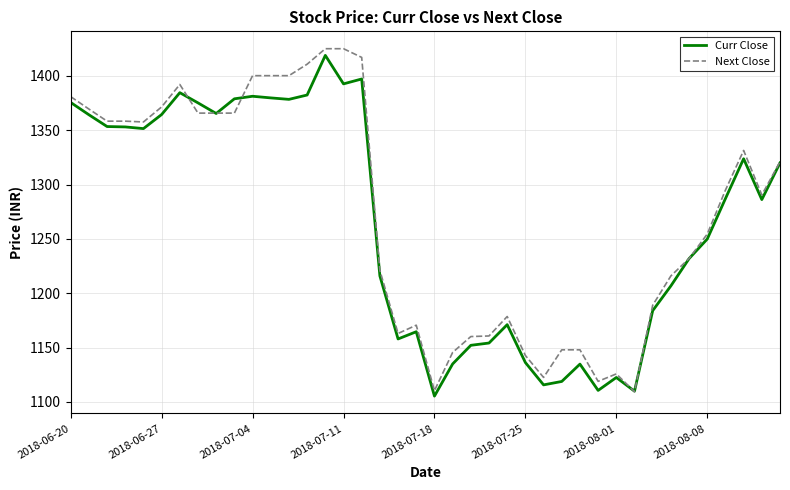

What is the lowest value of the Curr Close series?

1105.4